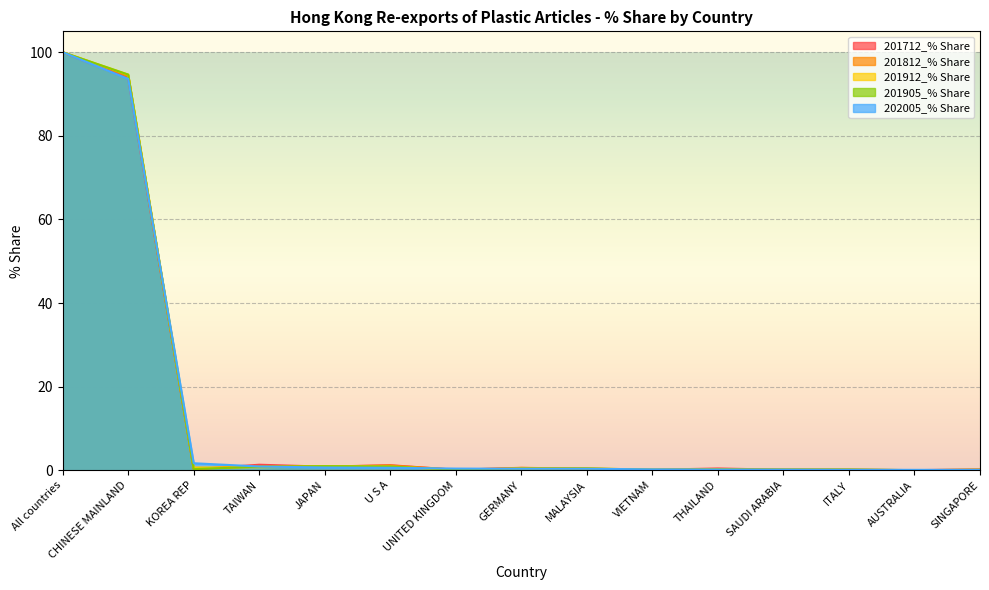

At which label does 201712_% Share reach its peak?

All countries